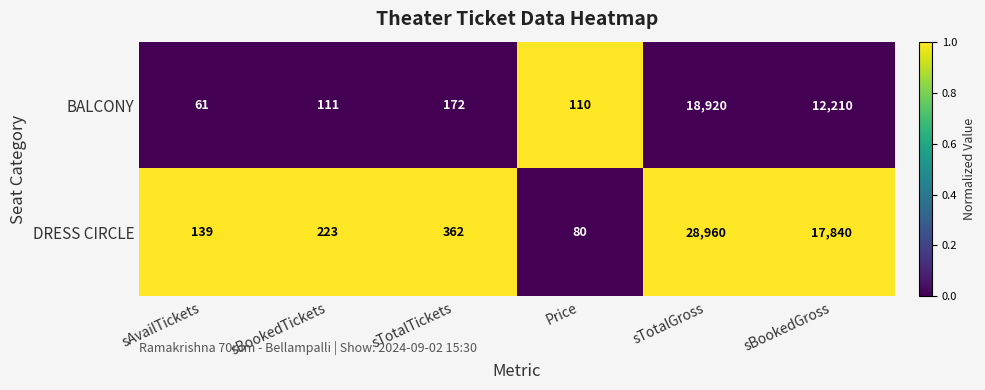

What is the average value of the BALCONY series?

5264